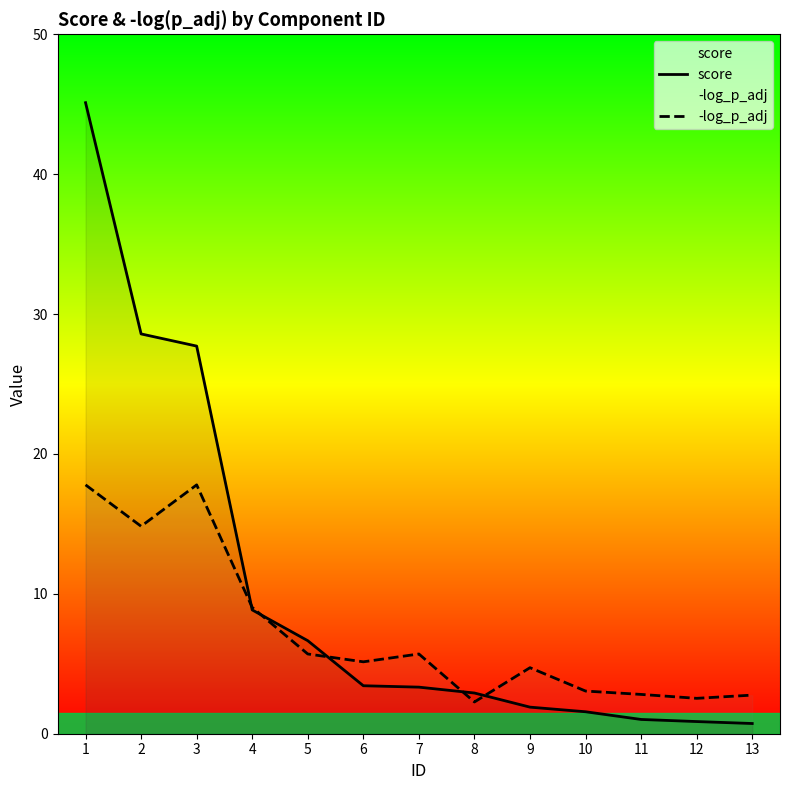

List the series in order of their peak value, lowest first.

-log_p_adj, score